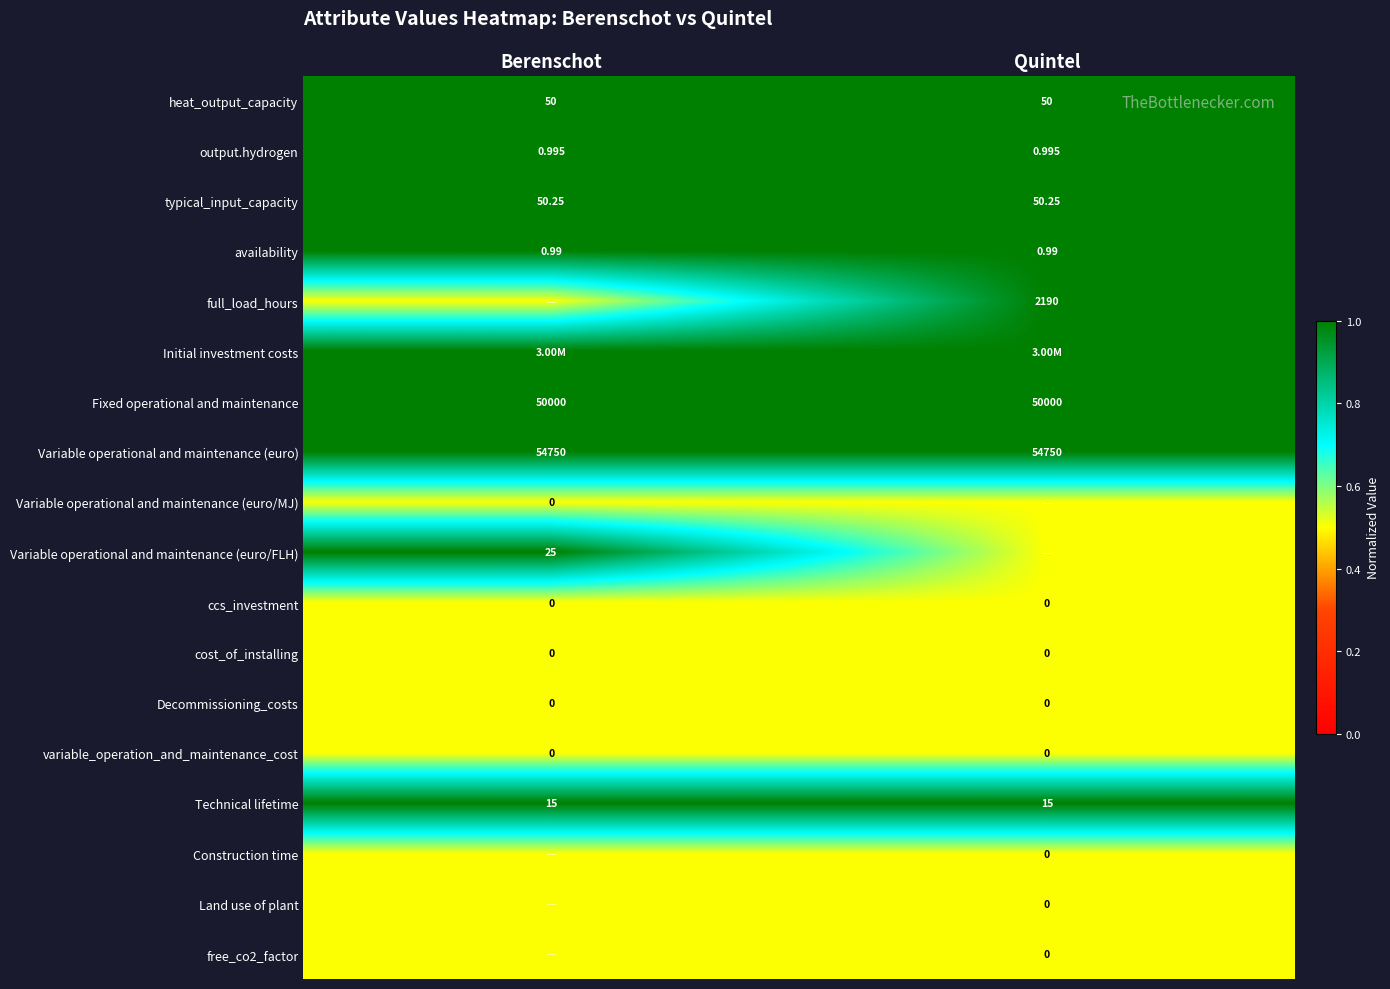

Which has a higher value, Berenschot or Quintel?

Berenschot